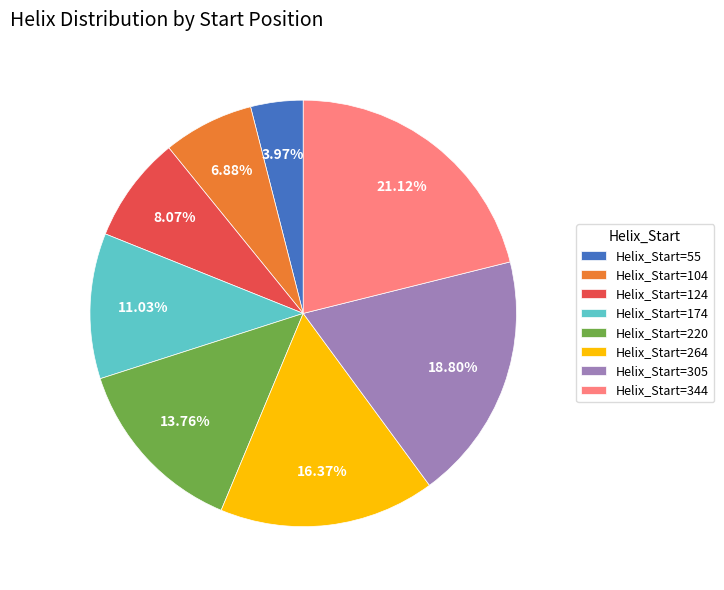

Does Helix_Start=55 represent more than half of the total?

No